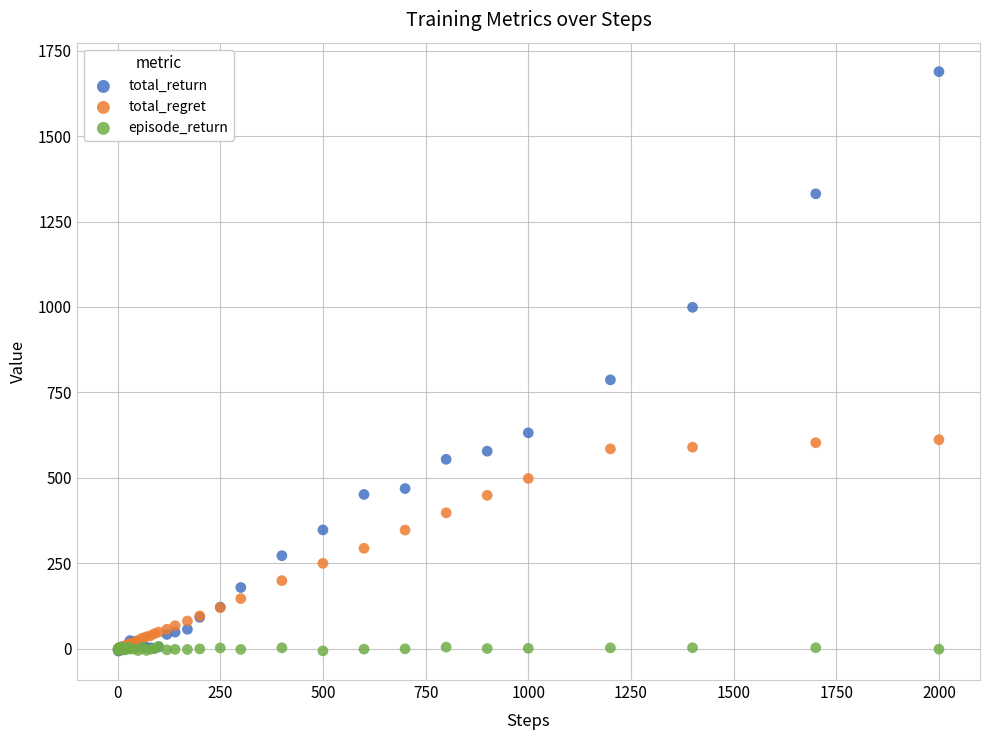

Which series reaches the maximum Y coordinate?

total_return